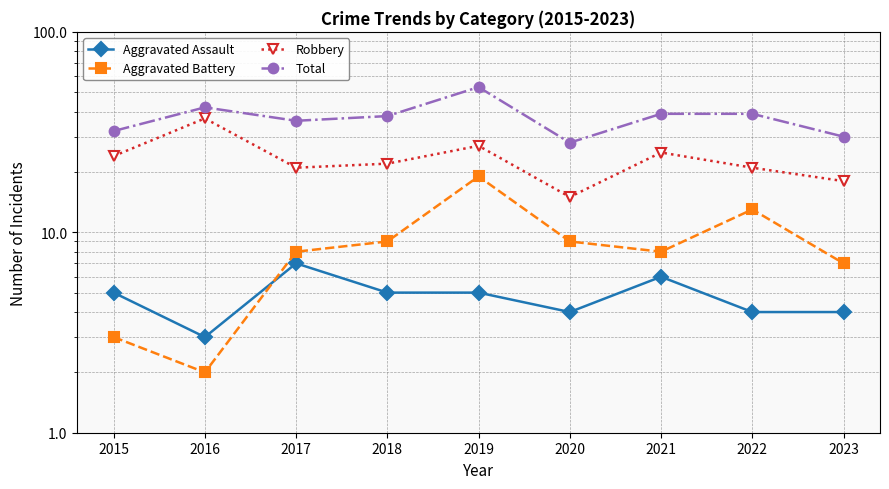

How many values in the Total series exceed 38?

4